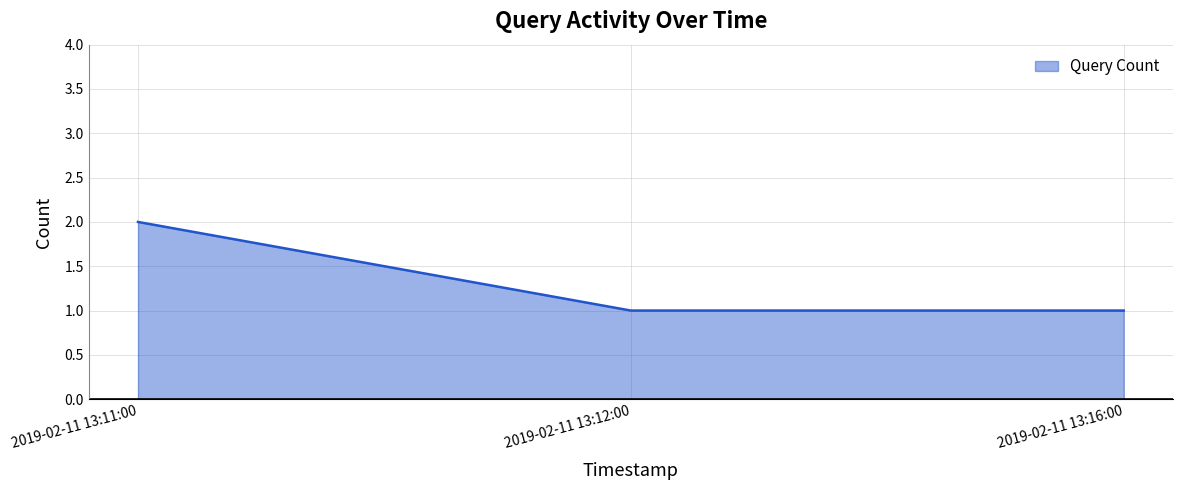

What position from the right is 2019-02-11 13:11:00?

3